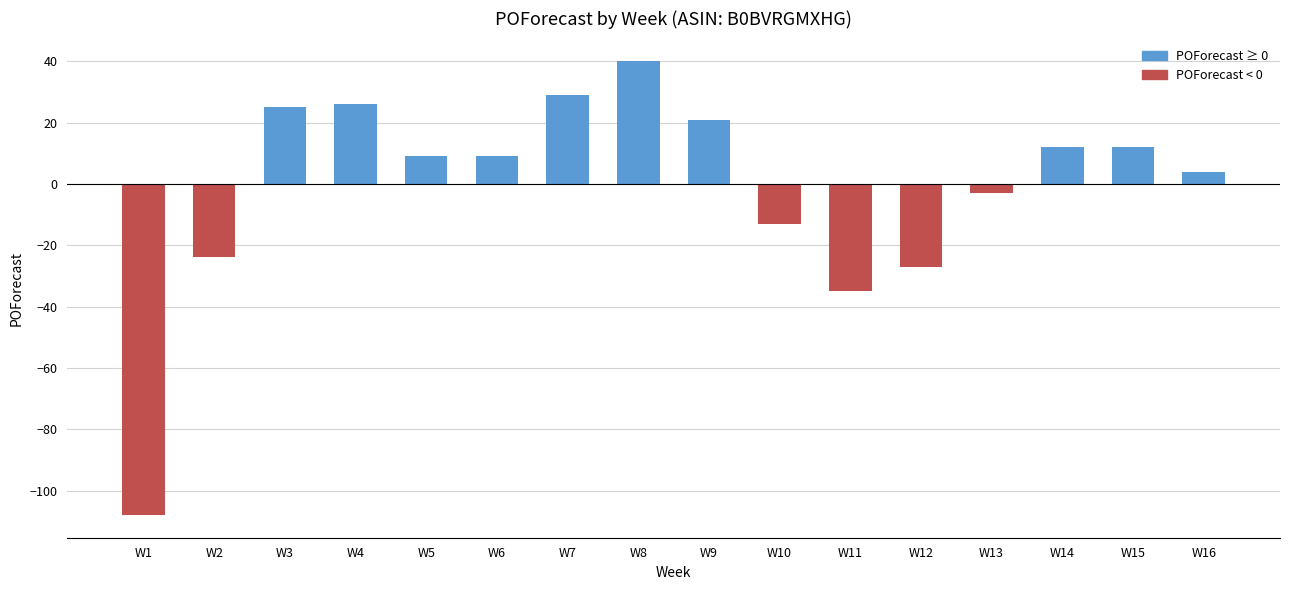

Is it true that the value at W16 is 7?

False